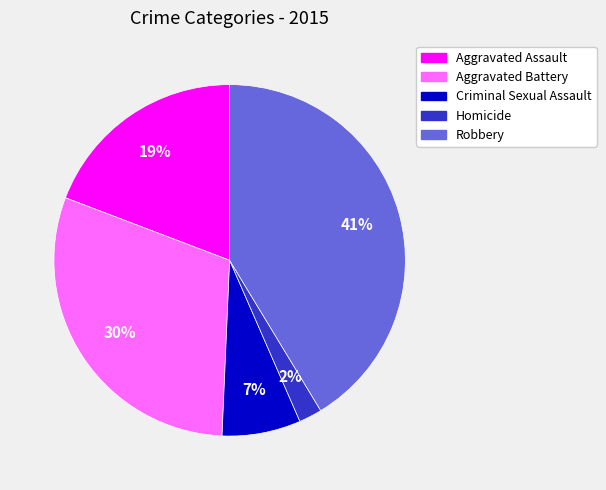

True or false: Aggravated Assault accounts for 6% of the total.

False